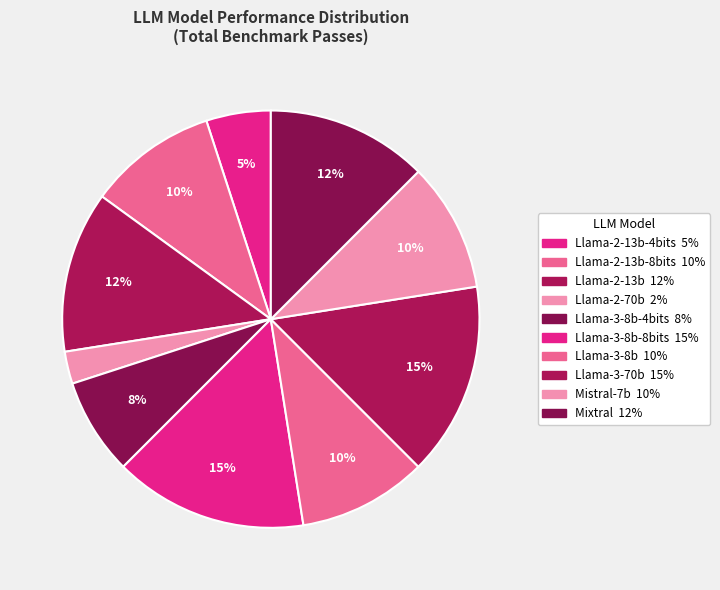

Count the number of slices in the pie.

10